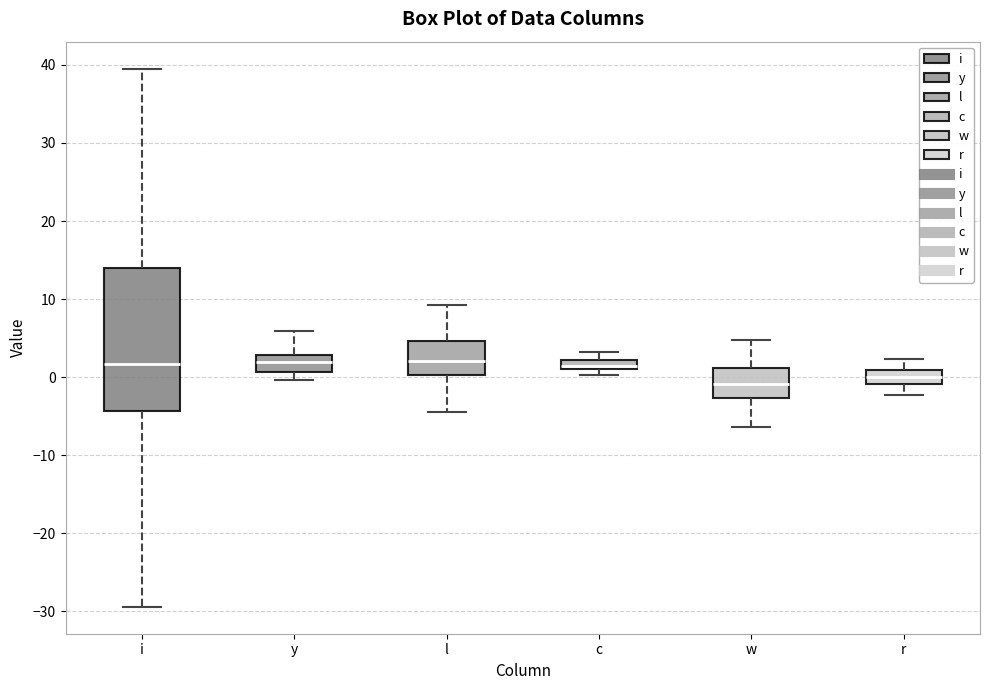

Where does the lower whisker of the box for r end on the y-axis? The values are not printed on the chart, so give them approximately, as read against the axis.

-2